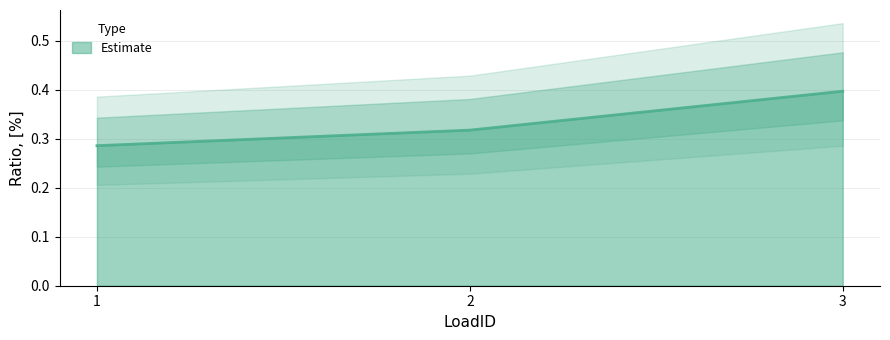

Which label corresponds to the largest value in the chart?

3